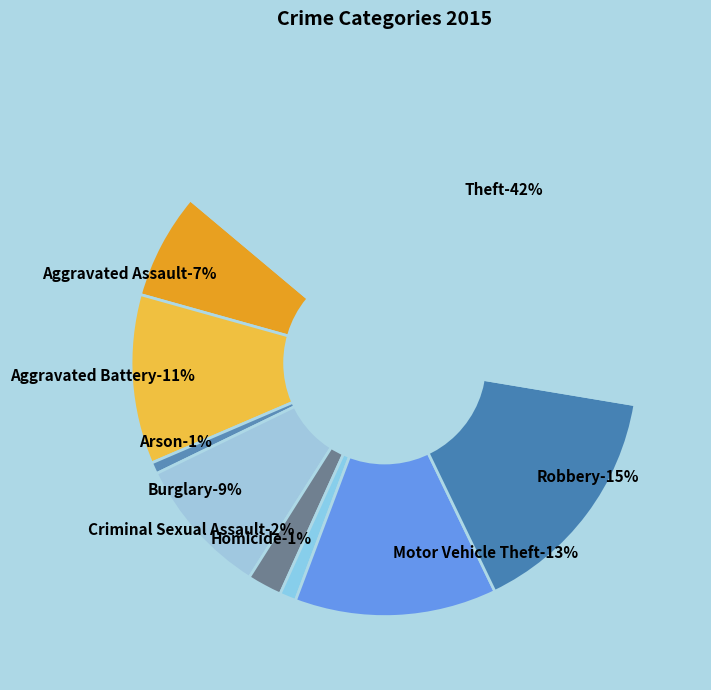

Do Homicide and Criminal Sexual Assault together represent more than half of the pie?

No